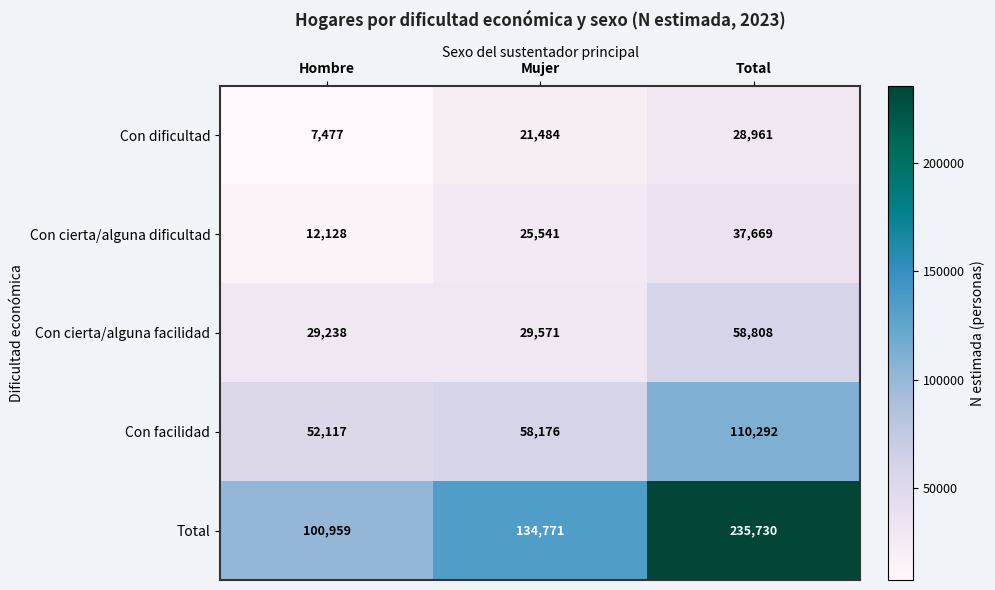

Which category has the lowest value in the Con cierta/alguna dificultad series?

Hombre